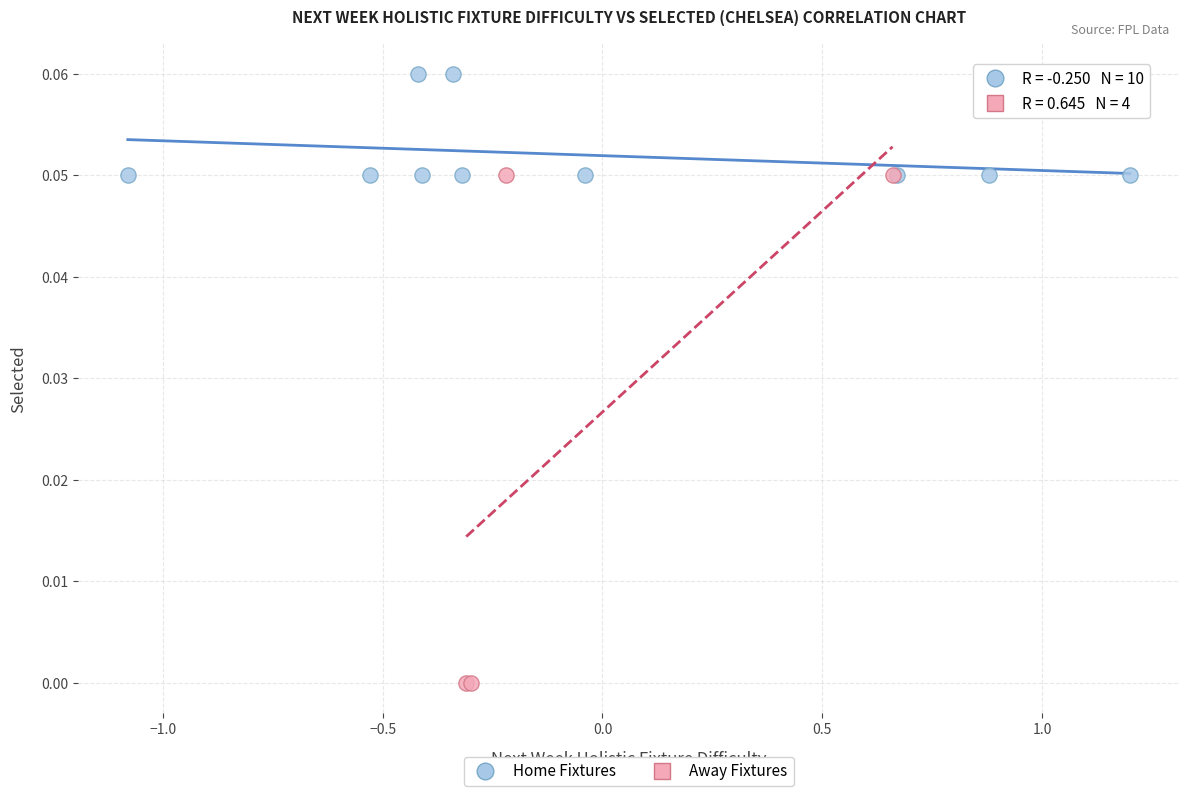

Which series reaches the maximum Y coordinate?

Home Fixtures